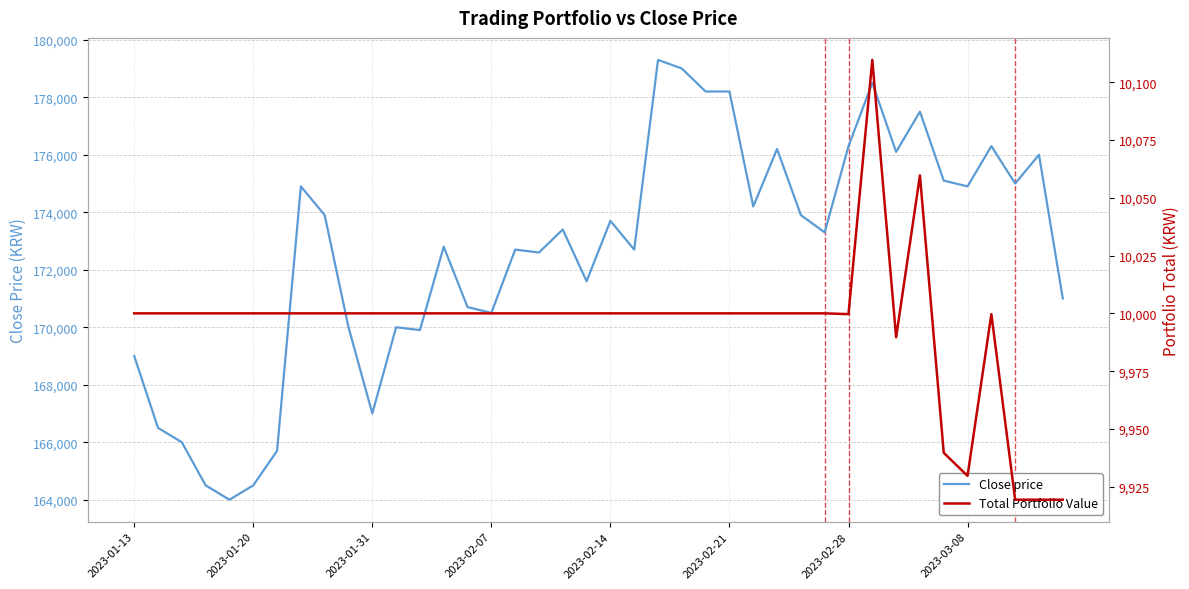

True or false: Total Portfolio Value and Close price intersect in this chart.

False